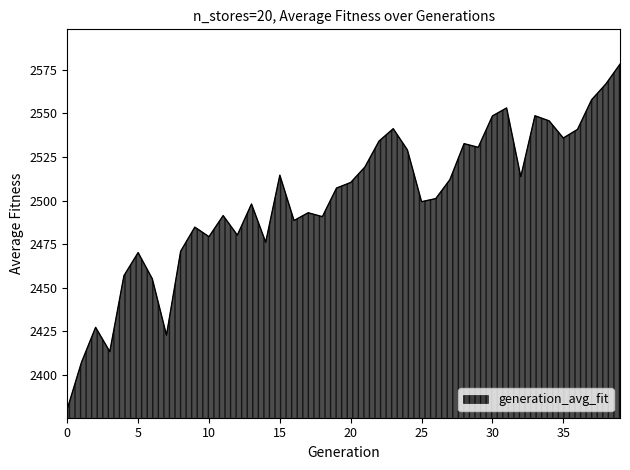

How many lines are shown in the chart?

1